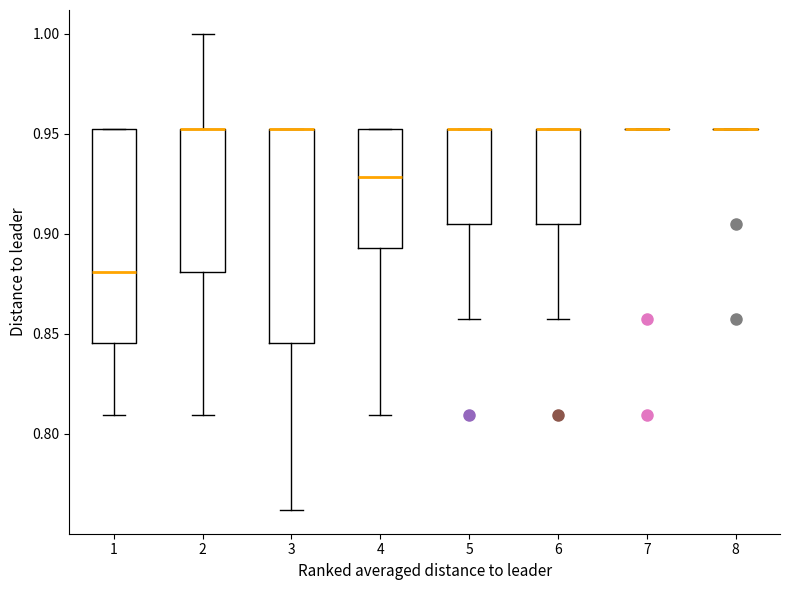

Reading left to right, transcribe this box plot: for each box, give where its median line is, the range the box spans, and where its two whiskers end, as read against the y-axis. The values are not printed on the chart, so give them approximately, as read against the axis.

1: median 0.880, box 0.845 to 0.950, whiskers 0.810 to 0.950
2: median 0.950 (drawn on the box's upper edge), box 0.880 to 0.950, whiskers 0.810 to 1.000
3: median 0.950 (drawn on the box's upper edge), box 0.845 to 0.950, whiskers 0.760 to 0.950
4: median 0.930, box 0.895 to 0.950, whiskers 0.810 to 0.950
5: median 0.950 (drawn on the box's upper edge), box 0.905 to 0.950, whiskers 0.855 to 0.950
6: median 0.950 (drawn on the box's upper edge), box 0.905 to 0.950, whiskers 0.855 to 0.950
7: box collapsed to a line at 0.950, whiskers 0.950 to 0.950
8: box collapsed to a line at 0.950, whiskers 0.950 to 0.950